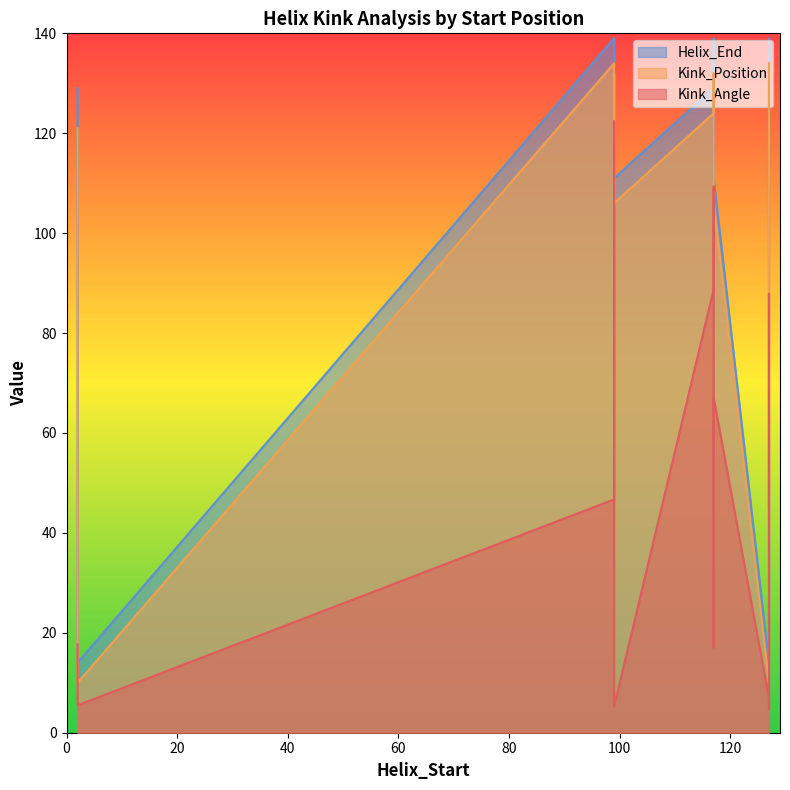

What is the label of the 3rd point from the left?

117